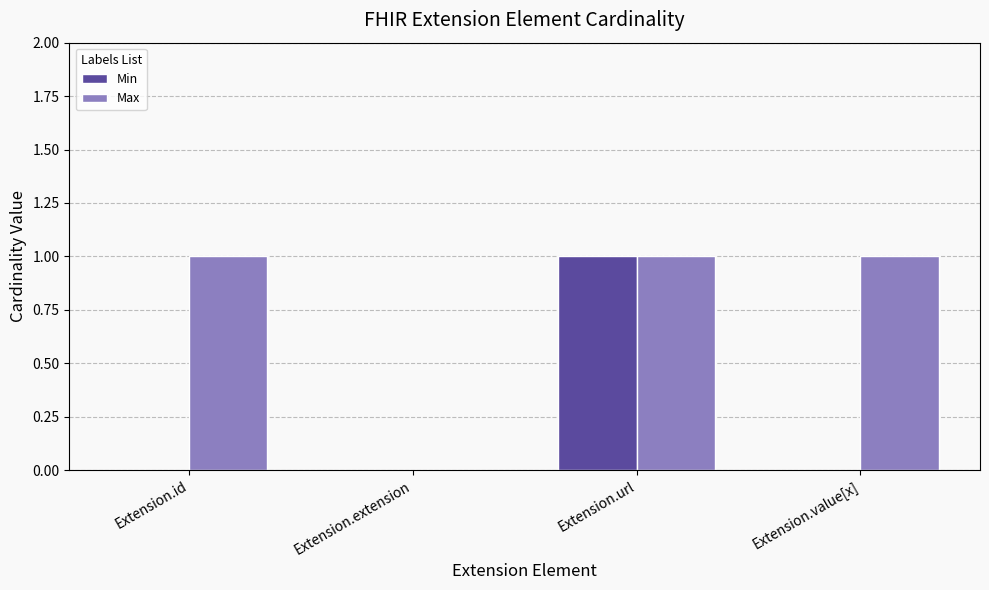

Between Extension.id and Extension.url, which series saw the biggest shift?

Min